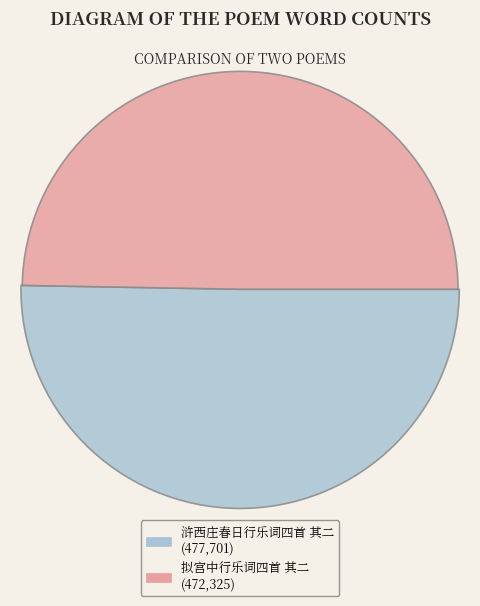

What percentage is the 拟宫中行乐词四首 其二 slice, to the nearest percent?

50%